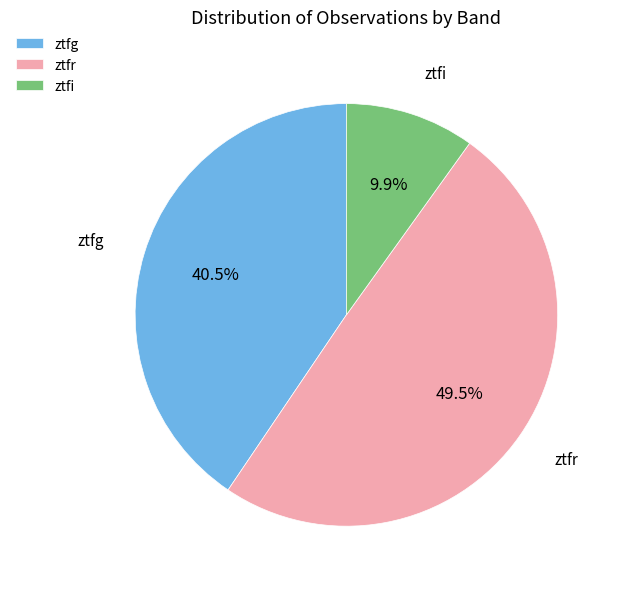

Count the number of slices in the pie.

3